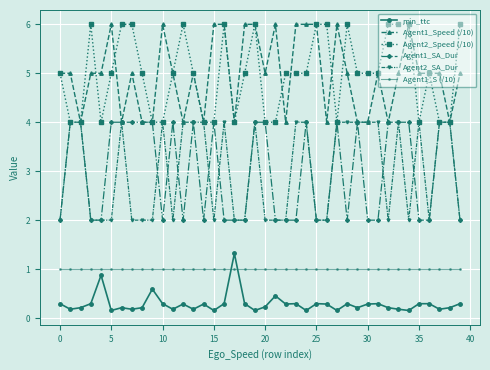

True or false: Agent2_SA_Dur has more than 1 interior local peaks.

True